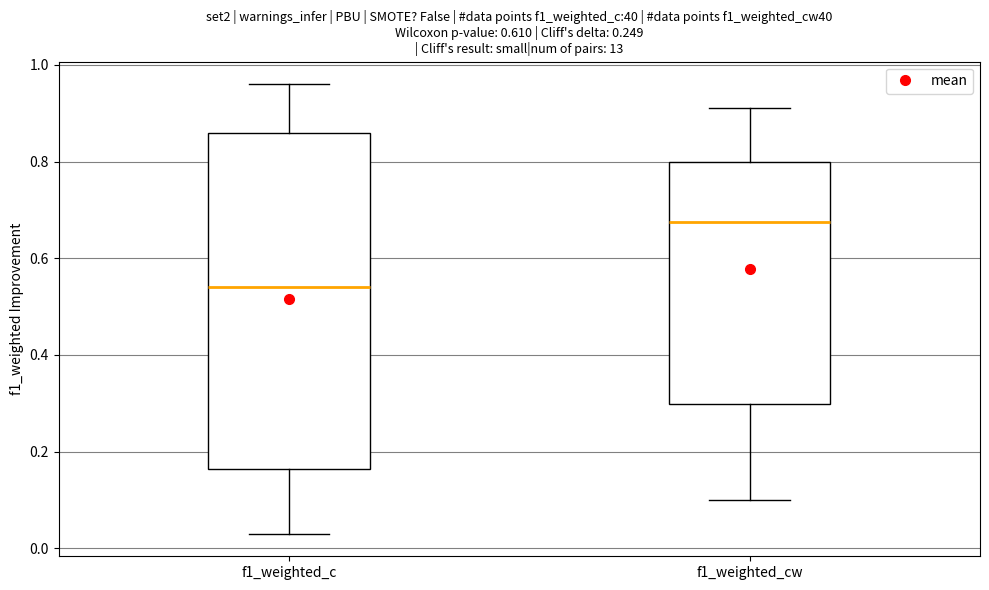

Comparing the boxes themselves (not the whiskers), which one is the tallest?

f1_weighted_c